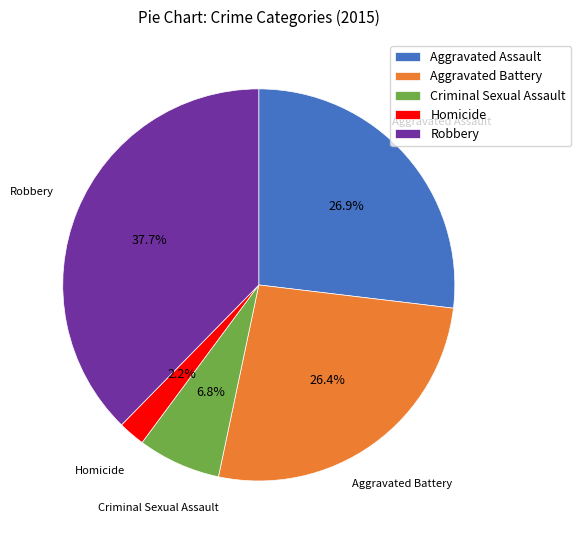

True or false: Criminal Sexual Assault accounts for 20% of the total.

False